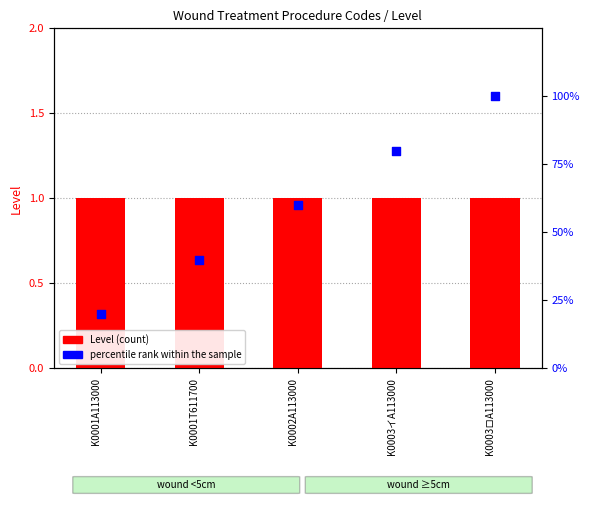

What is the total value across all series at K0003イA113000?

81